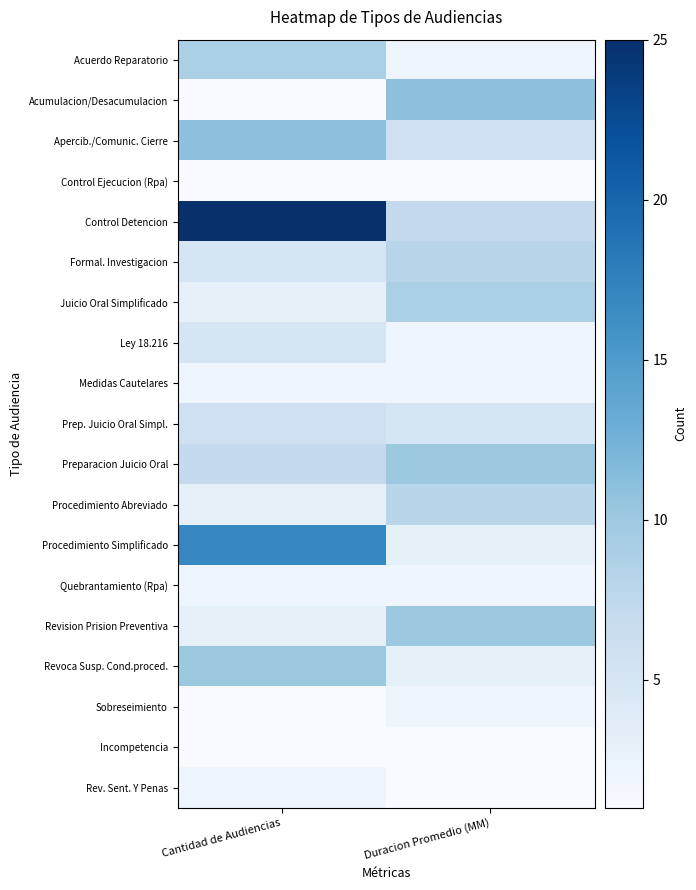

Reading right to left, transcribe all the data shown in this chart.

Acuerdo Reparatorio: Duracion Promedio (MM)=2	Cantidad de Audiencias=9
Acumulacion/Desacumulacion: Duracion Promedio (MM)=11	Cantidad de Audiencias=1
Apercib./Comunic. Cierre: Duracion Promedio (MM)=6	Cantidad de Audiencias=11
Control Ejecucion (Rpa): Duracion Promedio (MM)=1	Cantidad de Audiencias=1
Control Detencion: Duracion Promedio (MM)=7	Cantidad de Audiencias=25
Formal. Investigacion: Duracion Promedio (MM)=8	Cantidad de Audiencias=5
Juicio Oral Simplificado: Duracion Promedio (MM)=9	Cantidad de Audiencias=3
Ley 18.216: Duracion Promedio (MM)=2	Cantidad de Audiencias=5
Medidas Cautelares: Duracion Promedio (MM)=2	Cantidad de Audiencias=2
Prep. Juicio Oral Simpl.: Duracion Promedio (MM)=5	Cantidad de Audiencias=6
Preparacion Juicio Oral: Duracion Promedio (MM)=10	Cantidad de Audiencias=7
Procedimiento Abreviado: Duracion Promedio (MM)=8	Cantidad de Audiencias=3
Procedimiento Simplificado: Duracion Promedio (MM)=3	Cantidad de Audiencias=17
Quebrantamiento (Rpa): Duracion Promedio (MM)=2	Cantidad de Audiencias=2
Revision Prision Preventiva: Duracion Promedio (MM)=10	Cantidad de Audiencias=3
Revoca Susp. Cond.proced.: Duracion Promedio (MM)=3	Cantidad de Audiencias=10
Sobreseimiento: Duracion Promedio (MM)=2	Cantidad de Audiencias=1
Incompetencia: Duracion Promedio (MM)=1	Cantidad de Audiencias=1
Rev. Sent. Y Penas: Duracion Promedio (MM)=1	Cantidad de Audiencias=2